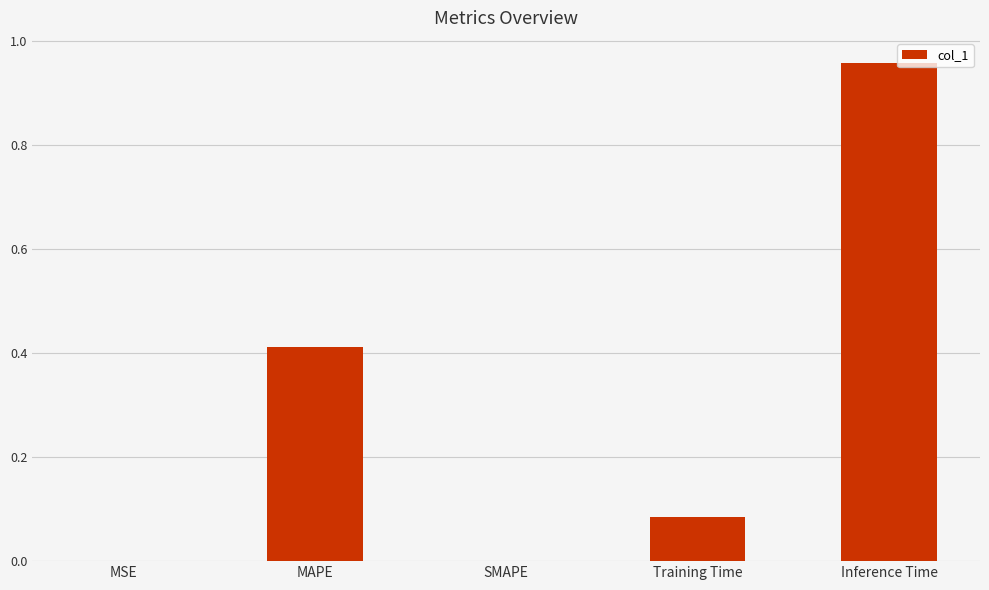

True or false: the data shows -0.7 at SMAPE.

False